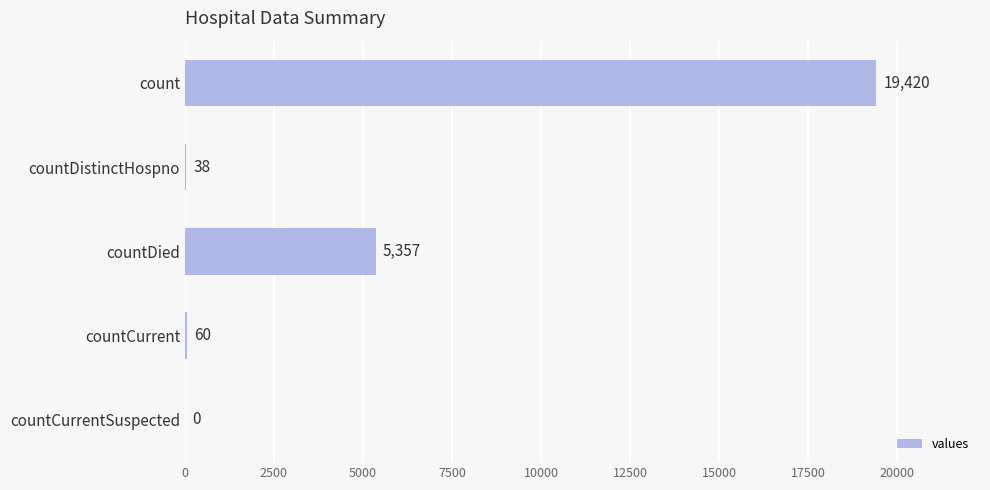

Which has a higher value, count or countDied?

count